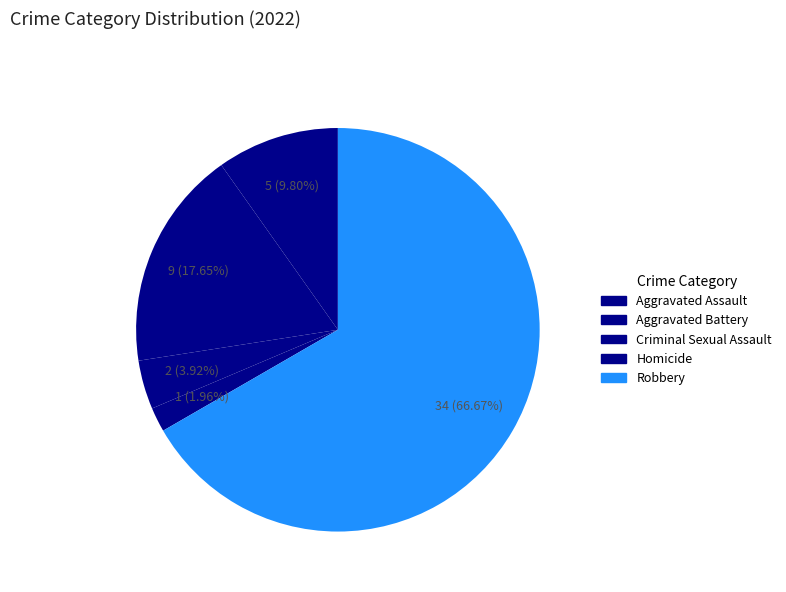

How many segments does this pie chart have?

5